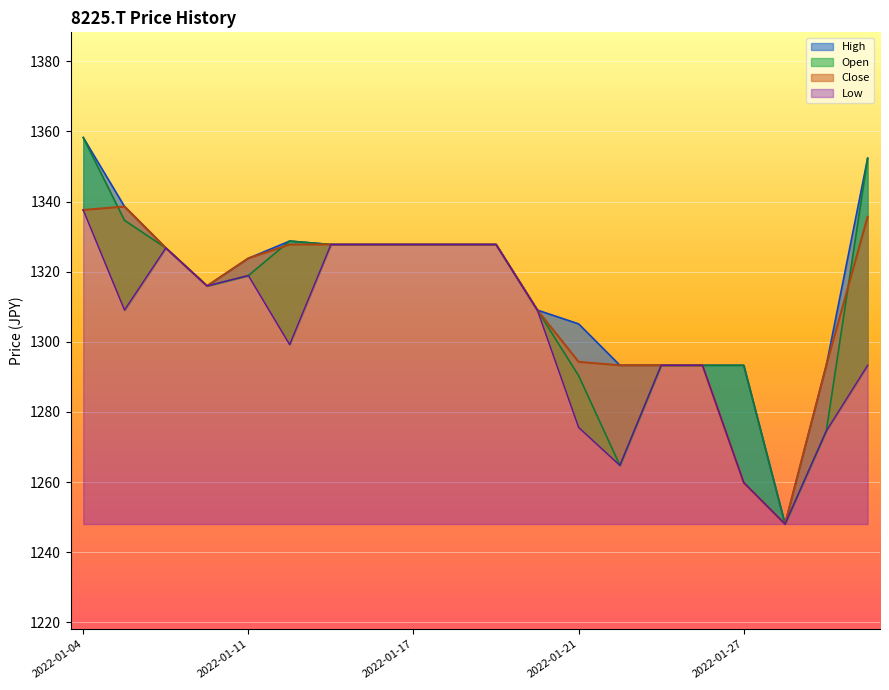

What is the approximate value of Open at 2022-01-25?

1293.3